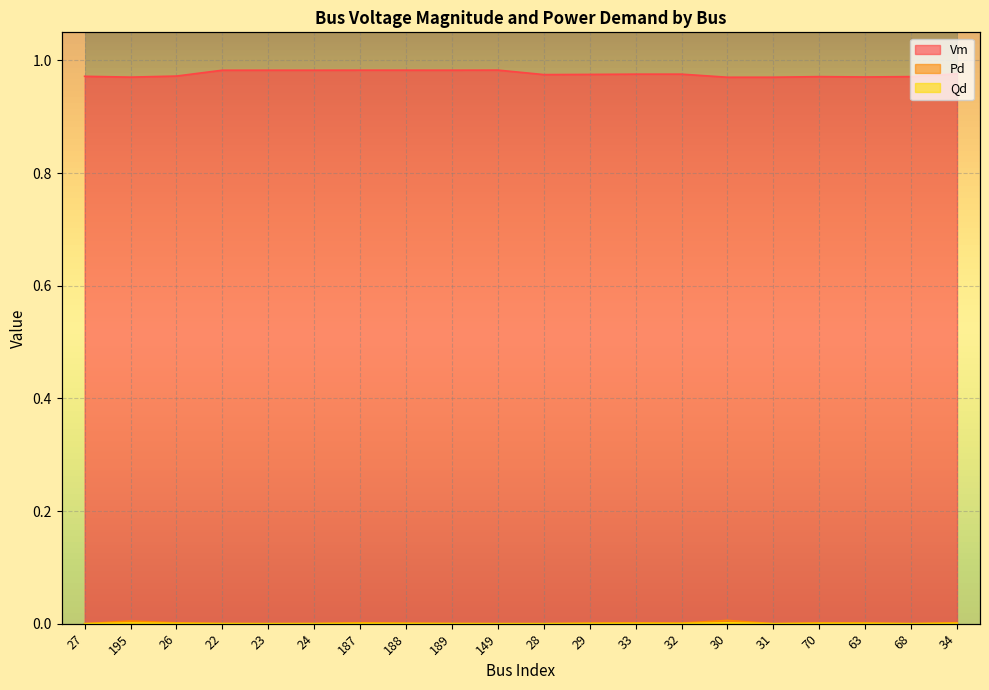

Reading left to right, list all the values displayed in this chart.

Vm: 1.0	1.0	1.0	1.0	1.0	1.0	1.0	1.0	1.0	1.0	1.0	1.0	1.0	1.0	1.0	1.0	1.0	1.0	1.0	1.0
Pd: 0.0	0.0	0.0	0.0	0.0	0.0	0.0	0.0	0.0	0.0	0.0	0.0	0.0	0.0	0.0	0.0	0.0	0.0	0.0	0.0
Qd: 0.0	0.0	0.0	0.0	0.0	0.0	0.0	0.0	0.0	0.0	0.0	0.0	0.0	0.0	0.0	0.0	0.0	0.0	0.0	0.0